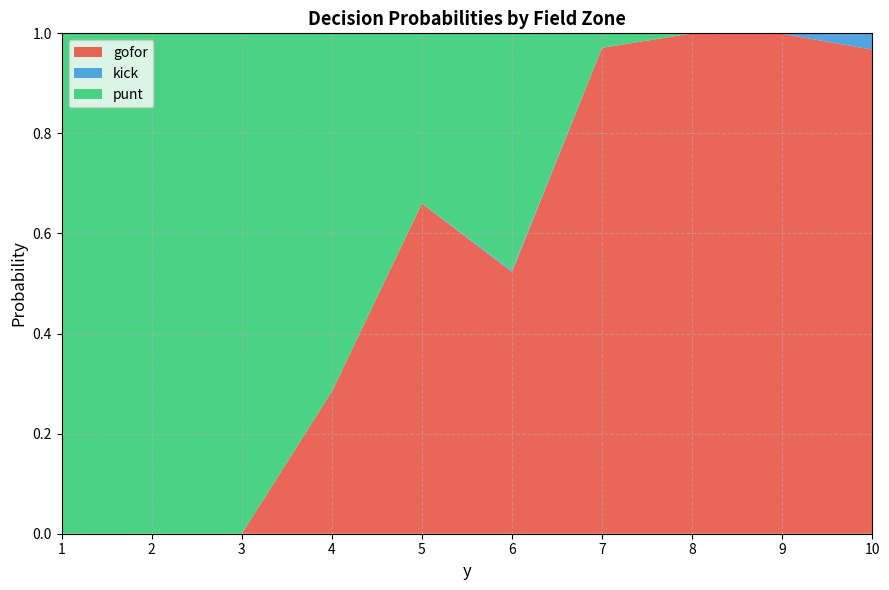

Reading left to right, transcribe all the data shown in this chart.

gofor: 0.0	0.0	0.0	0.3	0.7	0.5	1.0	1.0	1.0	1.0
kick: 0.0	0.0	0.0	0.0	0.0	0.0	0.0	0.0	0.0	0.0
punt: 1.0	1.0	1.0	0.7	0.3	0.5	0.0	0.0	0.0	0.0